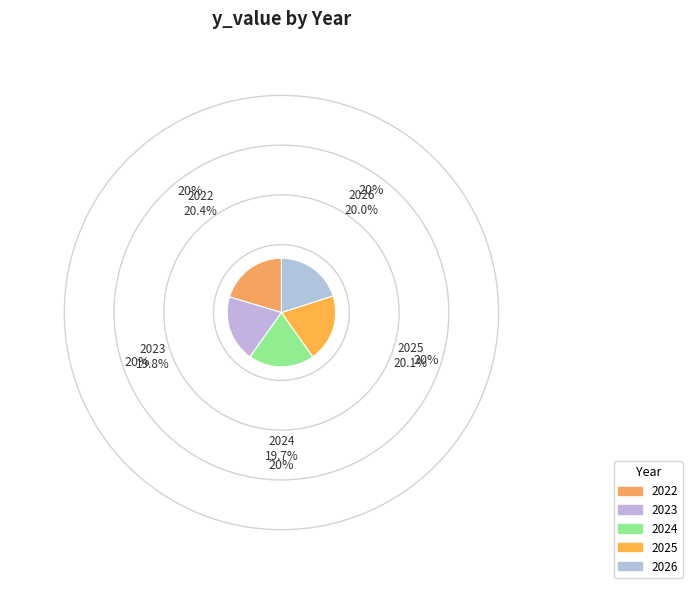

Approximately how many times larger is the value at 2024 compared to 2023?

1.0